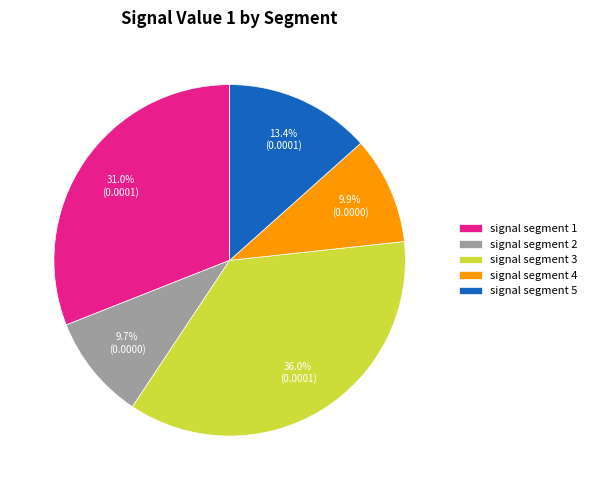

What is the total percentage of signal segment 1 and signal segment 2?

40.7%